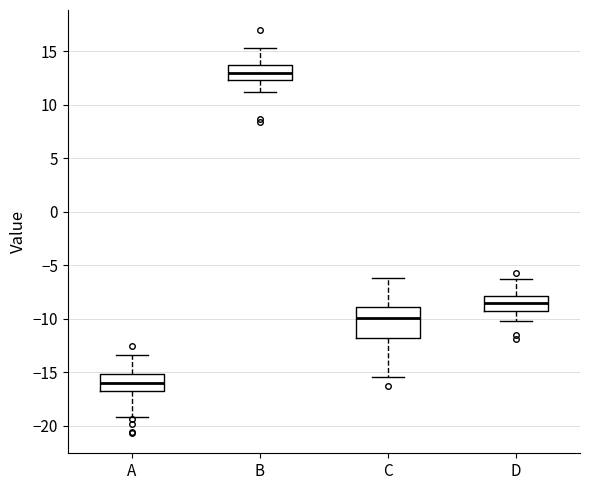

Reading left to right, transcribe this box plot: for each box, give where its median line is, the range the box spans, and where its two whiskers end, as read against the y-axis. The values are not printed on the chart, so give them approximately, as read against the axis.

A: median -16.0, box -17.0 to -15.0, whiskers -19.0 to -13.5
B: median 13.0, box 12.5 to 13.5, whiskers 11.0 to 15.5
C: median -10.0, box -12.0 to -9.0, whiskers -15.5 to -6.0
D: median -8.5, box -9.5 to -8.0, whiskers -10.0 to -6.5